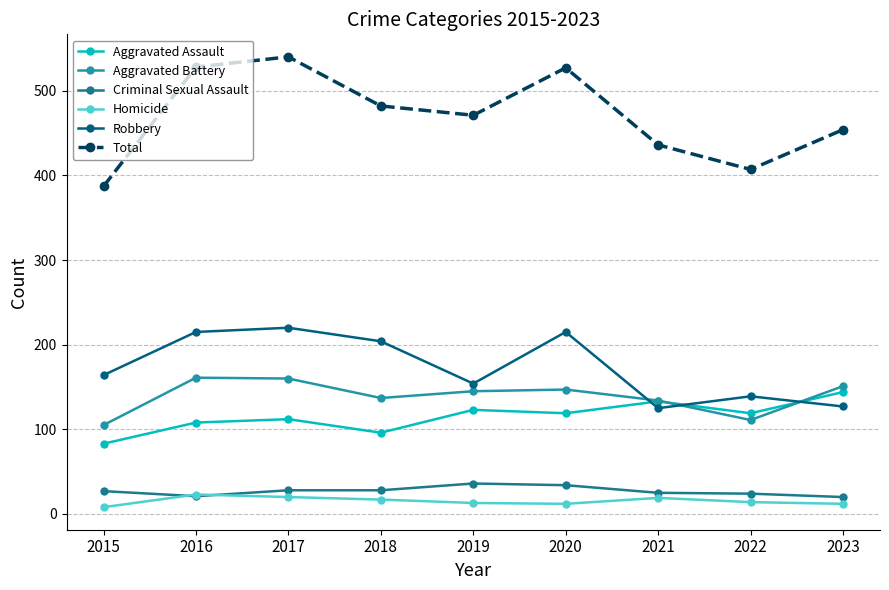

Which series has the largest total across all categories?

Total